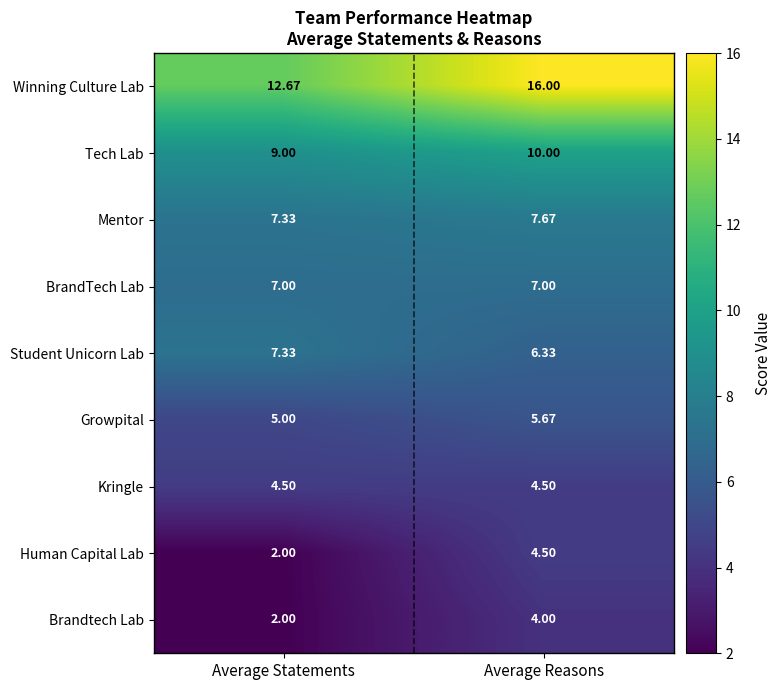

At which label is Tech Lab closest to 9?

Average Statements